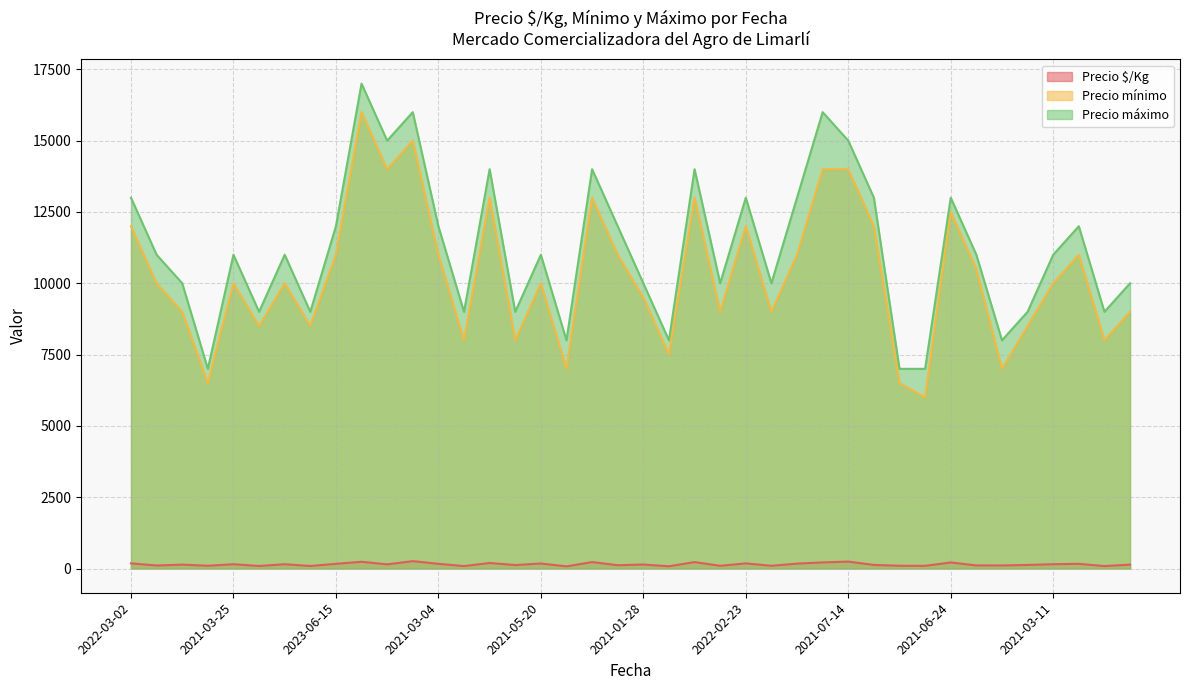

Is the value of Precio $/Kg at 2021-03-24 greater than the value of Precio máximo at 2022-12-29?

No